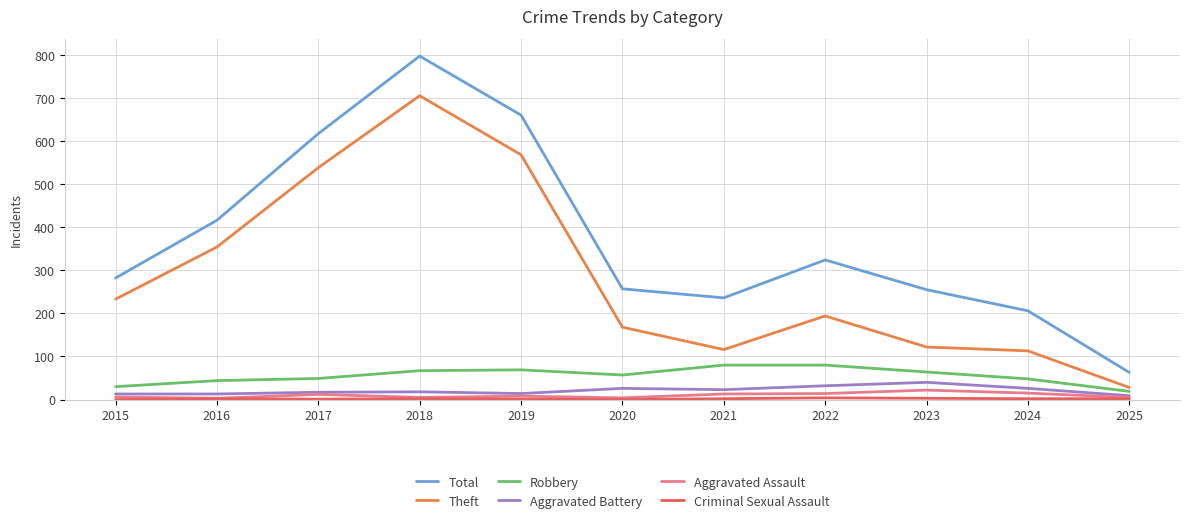

What is the difference between the Aggravated Battery values at 2024 and 2017?

9